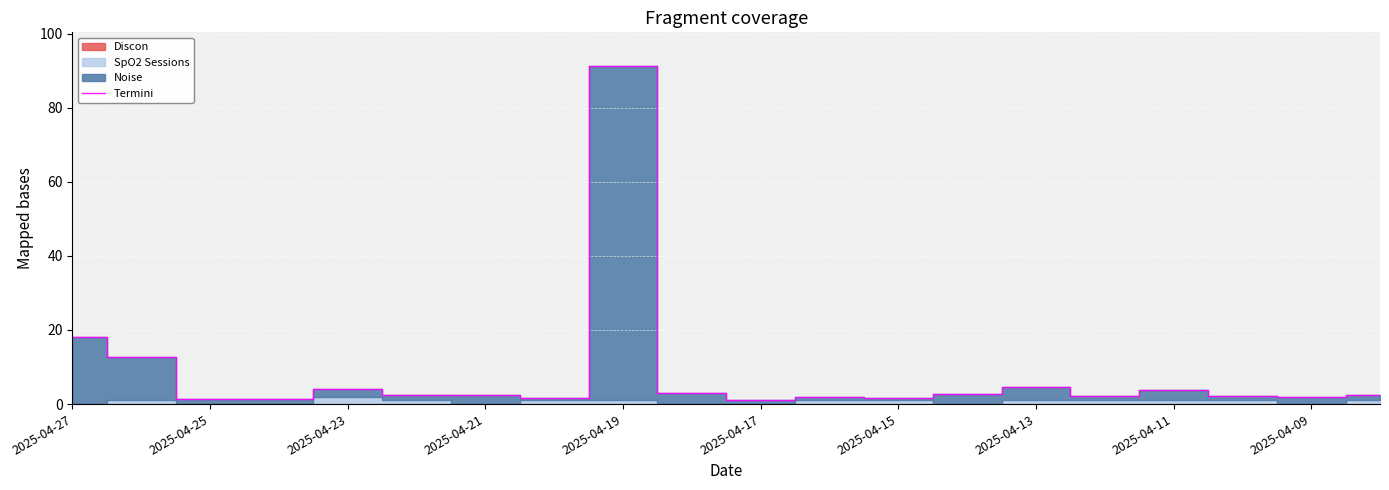

What is the sum of all values?

163.0